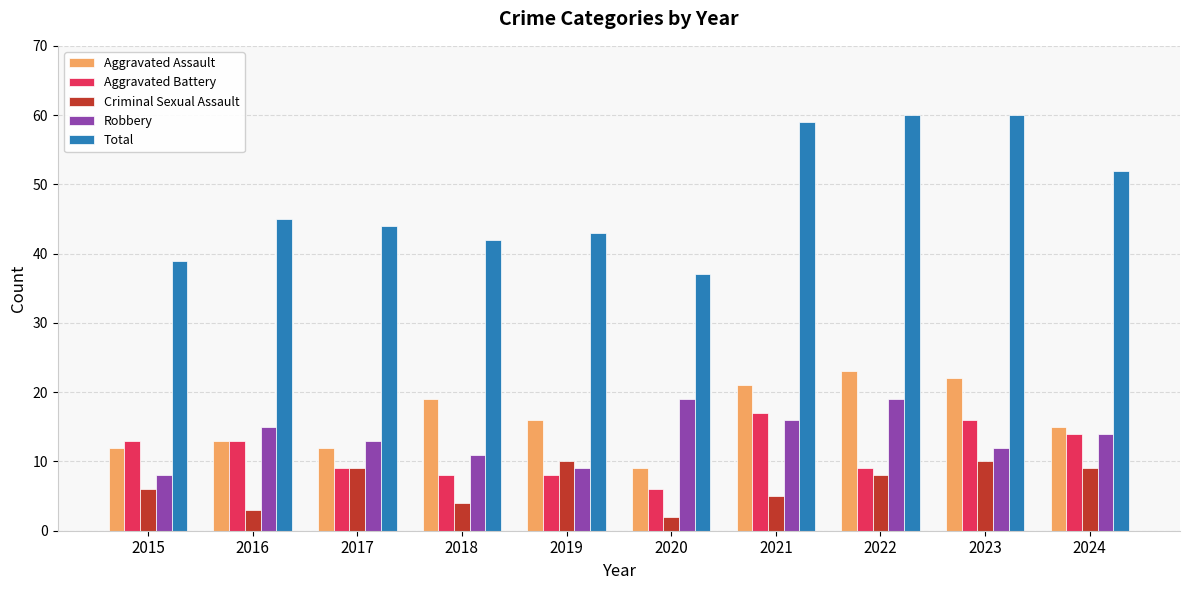

Is it true that Total equals 66 at 2019?

False